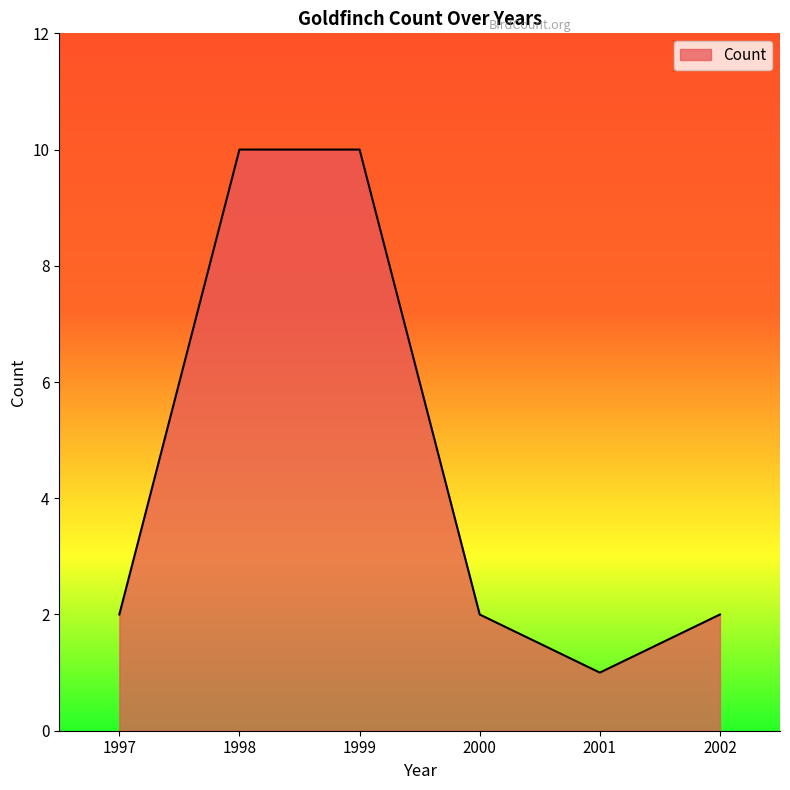

What is the maximum value shown in the chart?

10